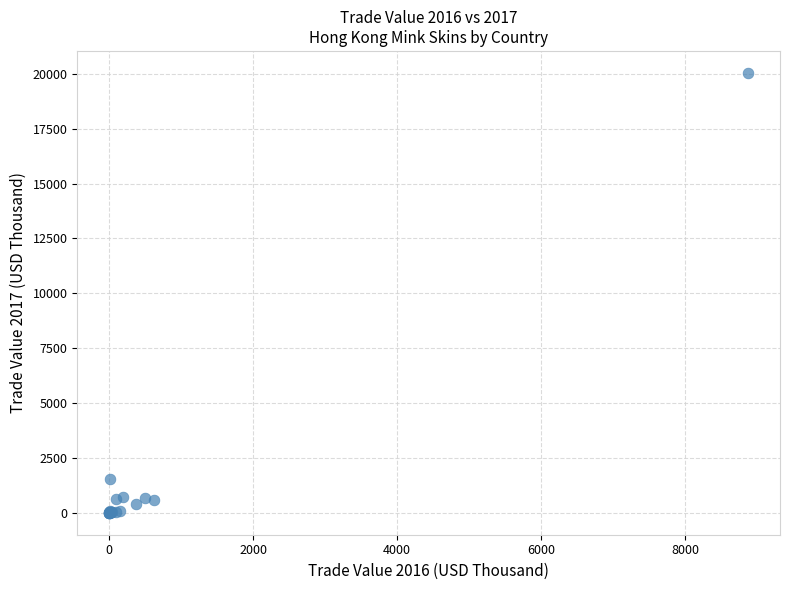

What Y value in the scatter plot is closest to 10019?

1543.9